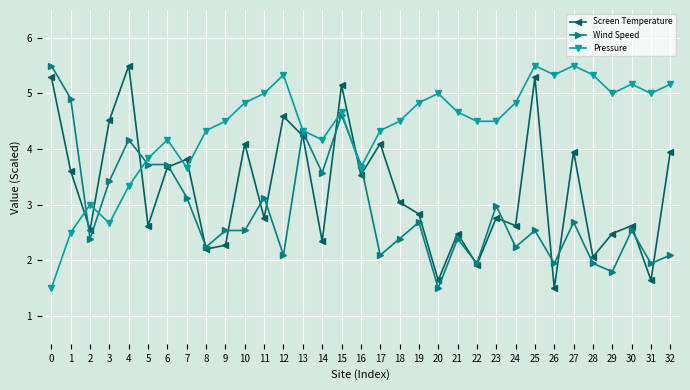

What is the difference between the Wind Speed values at 14 and 22?

1.6